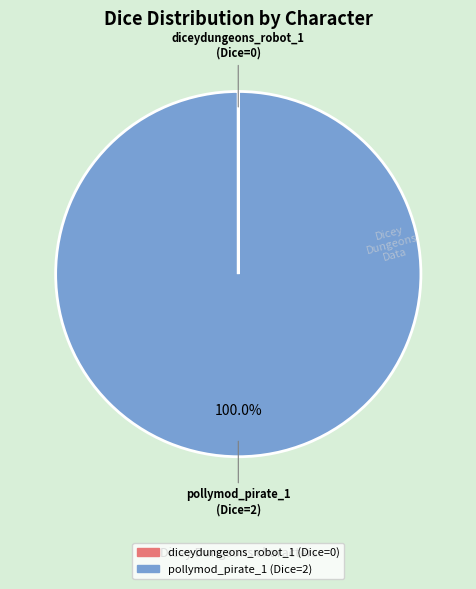

Is there a majority slice in this chart?

Yes